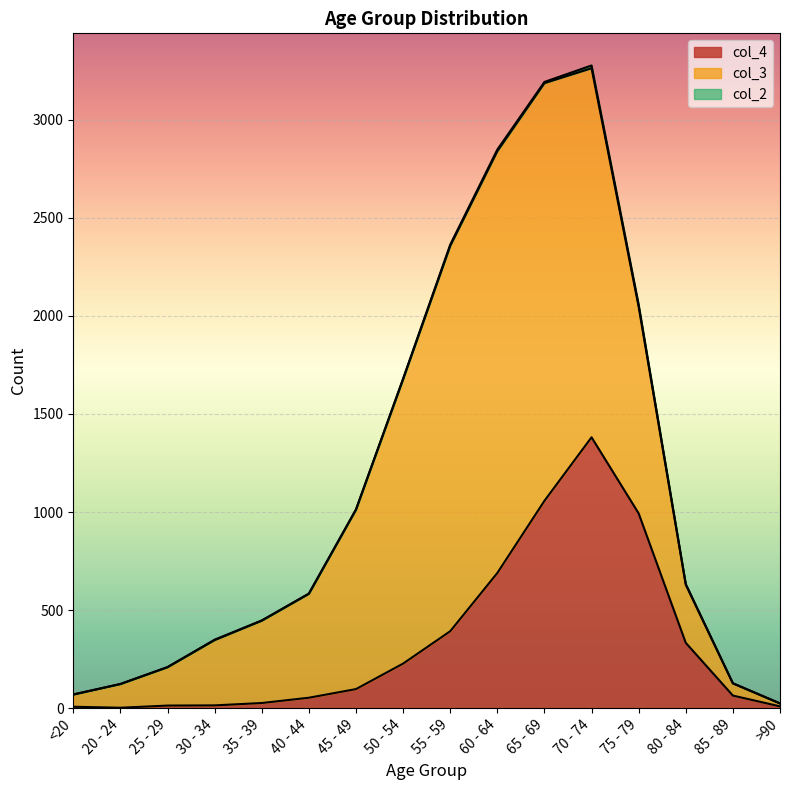

What is the maximum value for col_3?

2151